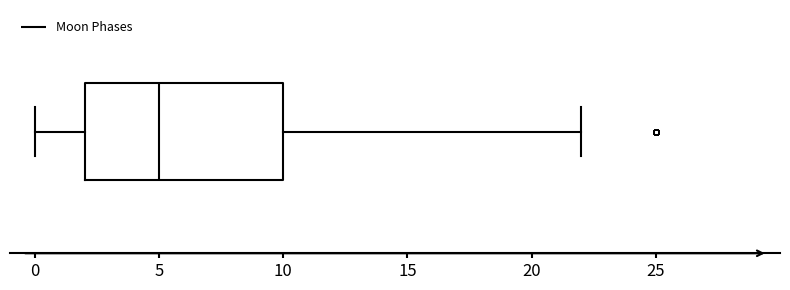

Where does the left whisker of the box end on the x-axis? The values are not printed on the chart, so give them approximately, as read against the axis.

0